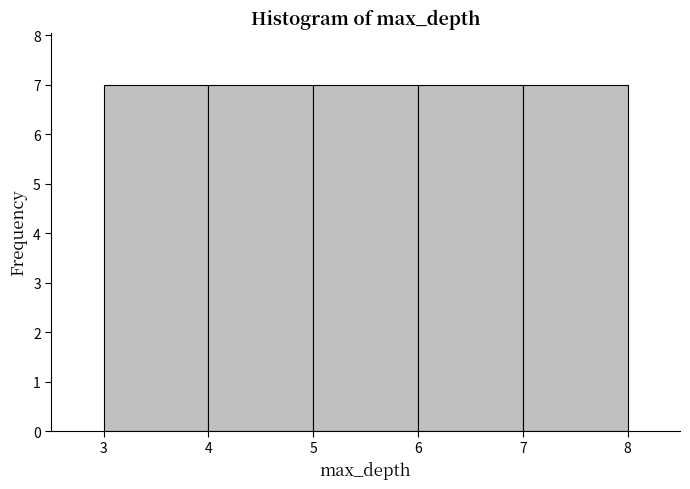

Reading left to right, transcribe this chart: for each bar, give the range it covers on the x-axis and its height. The values are not printed on the chart, so give them approximately, as read against the axis.

3 to 4: 7
4 to 5: 7
5 to 6: 7
6 to 7: 7
7 to 8: 7